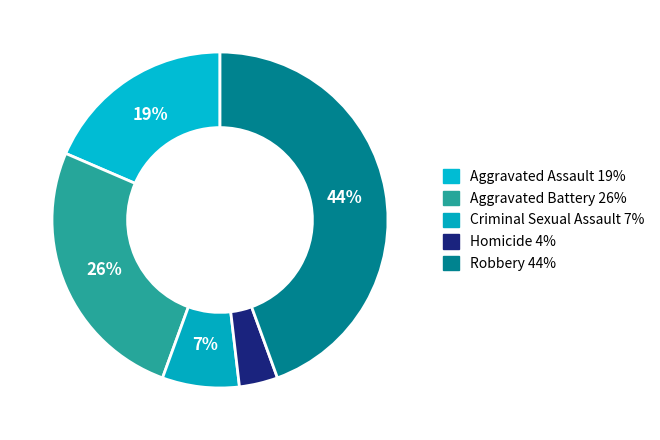

Count the number of slices in the pie.

5